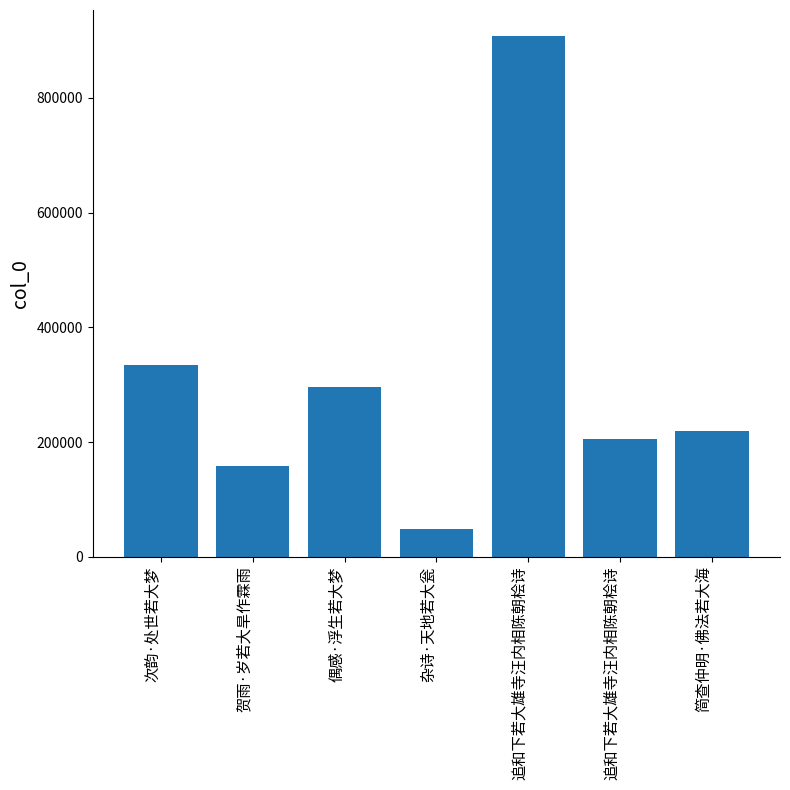

At which label is the value closest to 477640?

次韵·处世若大梦